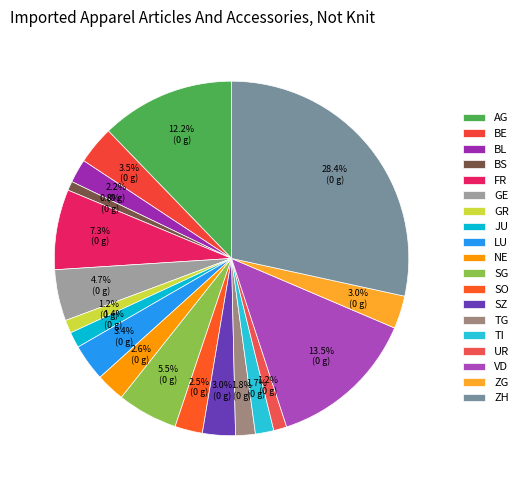

Count the number of slices in the pie.

19